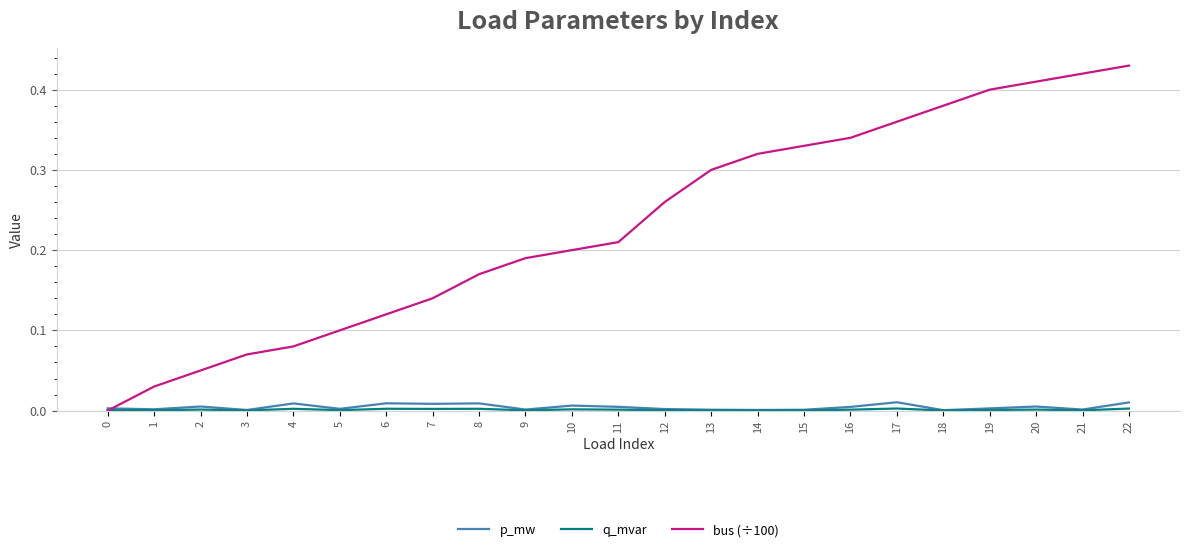

Which series has the largest range (max minus min)?

bus (÷100)